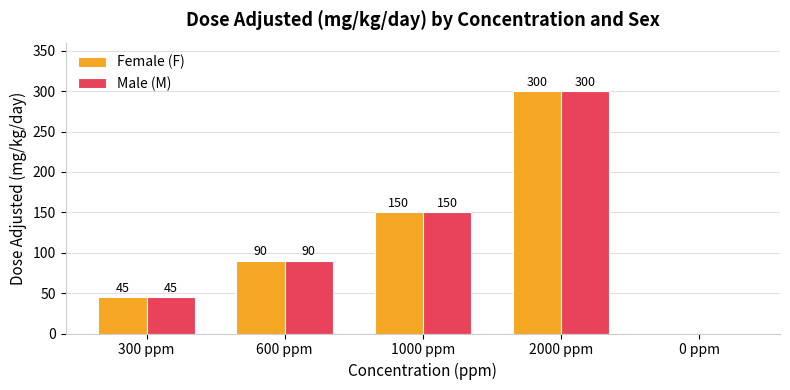

Reading right to left, what are all the values shown in this chart?

Female (F): 0	300	150	90	45
Male (M): 0	300	150	90	45